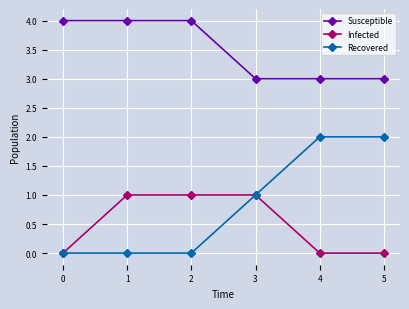

Read the Susceptible value at 5.

3